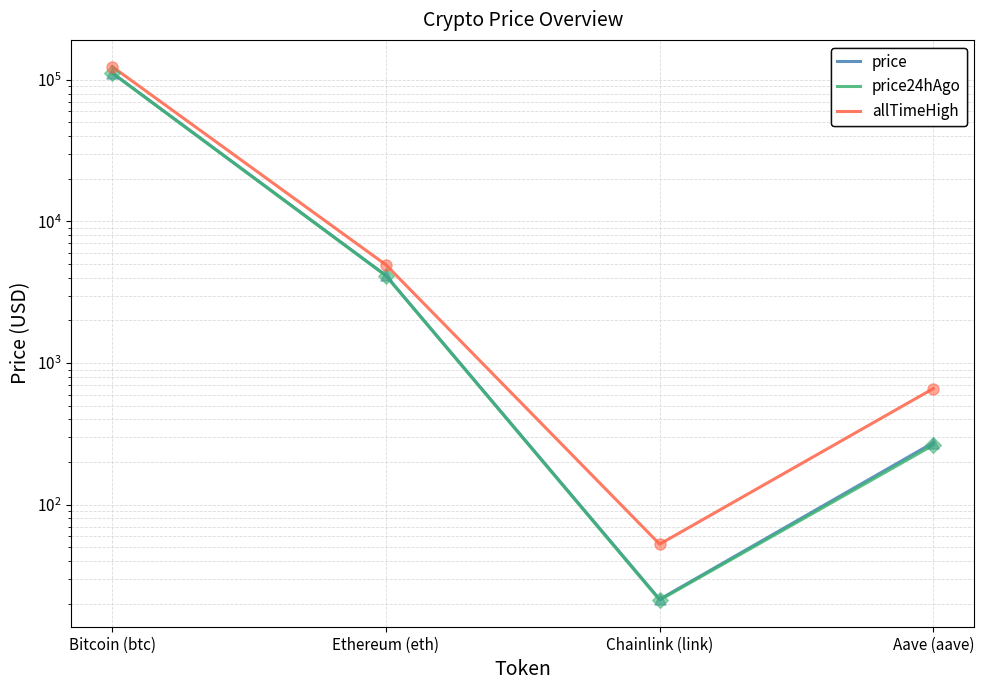

At how many categories does at least one series exceed 52120?

1